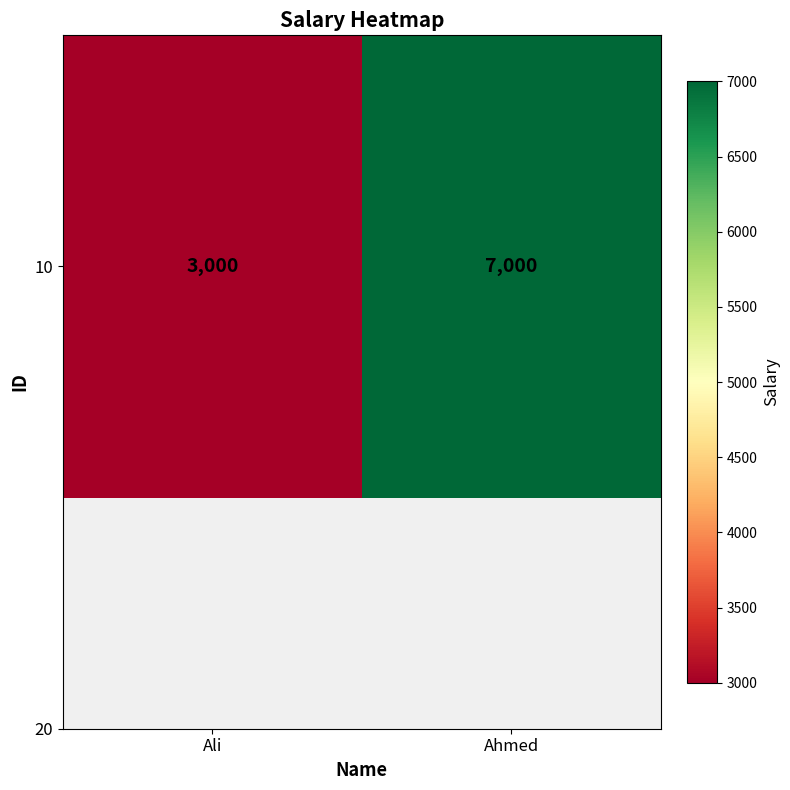

What is the ratio of the value at Ali to the value at Ahmed?

0.4